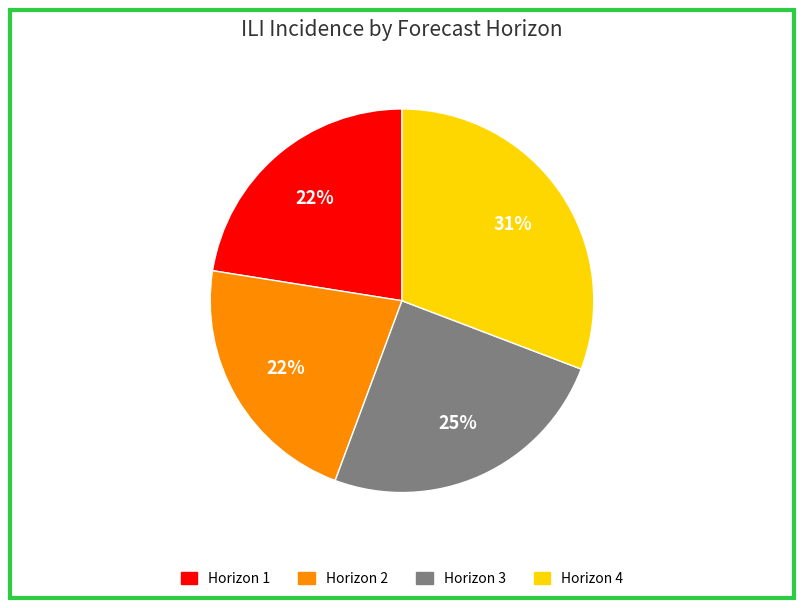

The Horizon 2 slice represents 22% of the pie. True or false?

True